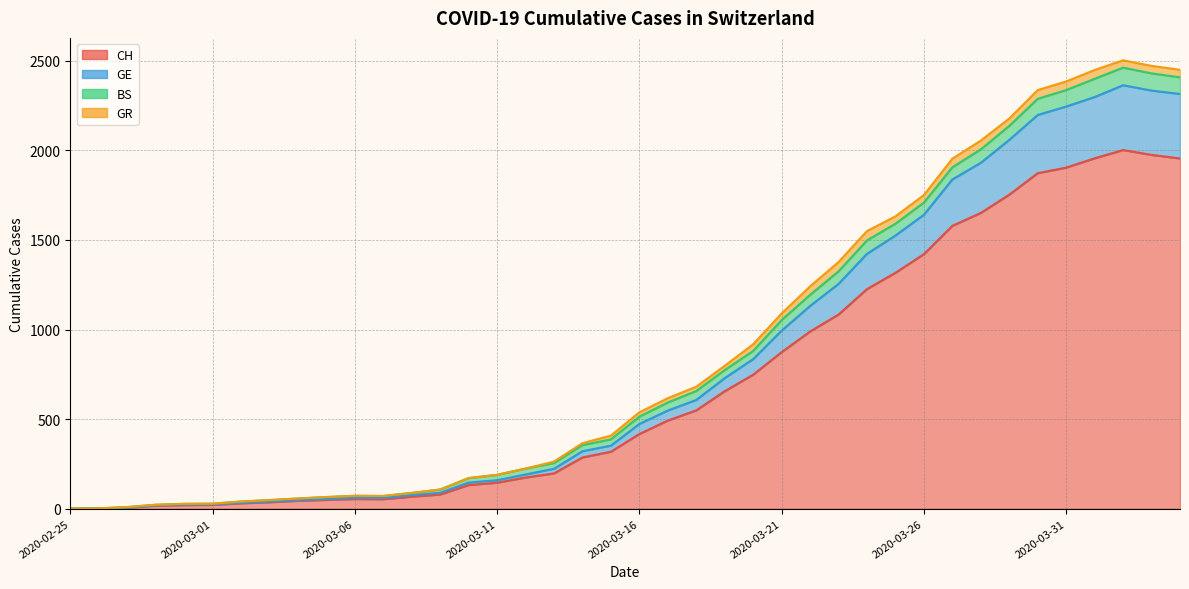

List the labels in order of GE value, smallest first.

2020-02-25, 2020-02-26, 2020-02-27, 2020-02-28, 2020-02-29, 2020-03-01, 2020-03-02, 2020-03-03, 2020-03-04, 2020-03-05, 2020-03-06, 2020-03-07, 2020-03-08, 2020-03-09, 2020-03-10, 2020-03-11, 2020-03-12, 2020-03-13, 2020-03-15, 2020-03-14, 2020-03-16, 2020-03-17, 2020-03-18, 2020-03-19, 2020-03-20, 2020-03-21, 2020-03-22, 2020-03-23, 2020-03-24, 2020-03-25, 2020-03-26, 2020-03-27, 2020-03-28, 2020-03-29, 2020-03-30, 2020-03-31, 2020-04-01, 2020-04-03, 2020-04-04, 2020-04-02